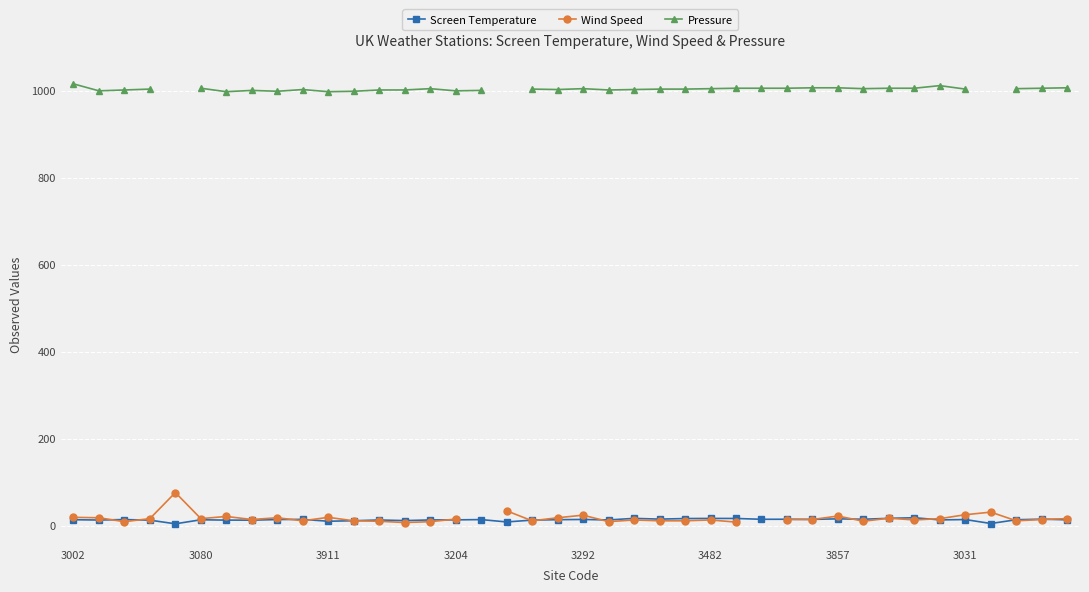

True or false: Screen Temperature has more than 2 interior local peaks.

True